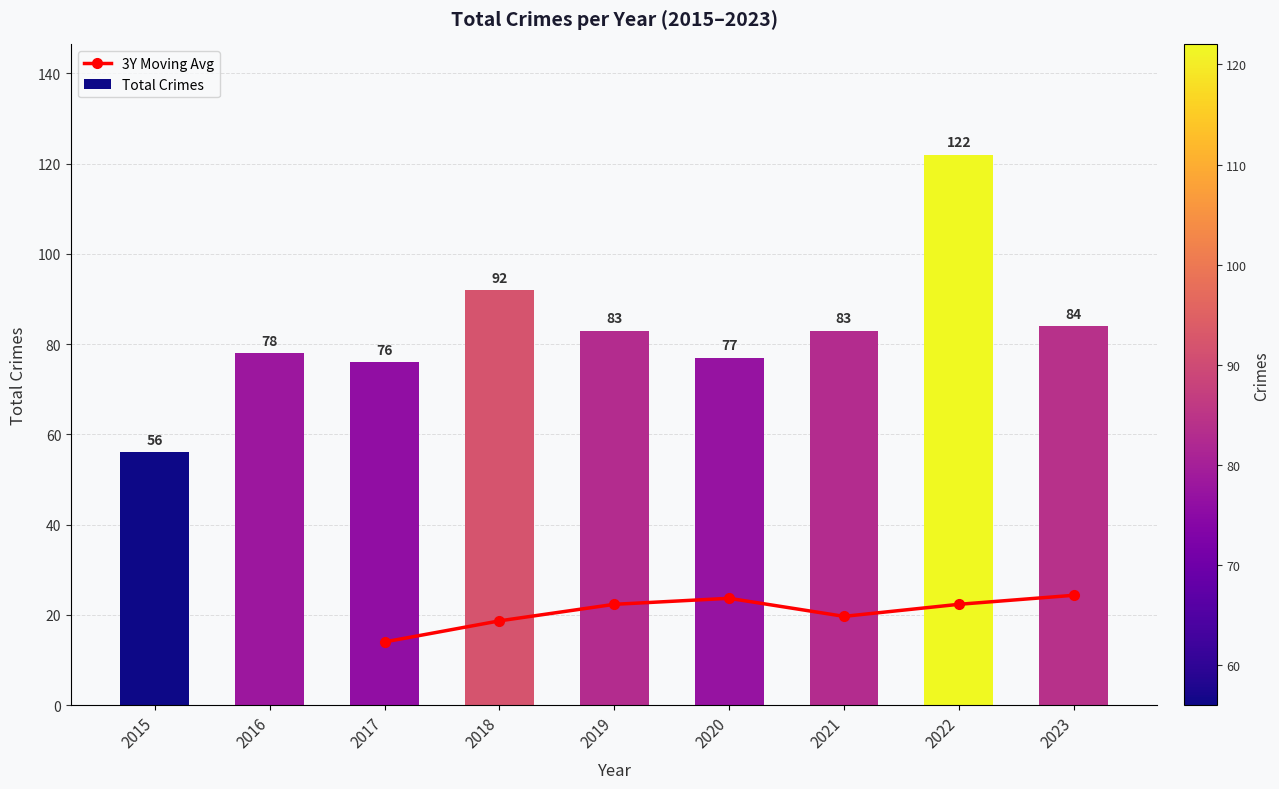

What value does the data have at 2023, to the nearest 5?

85